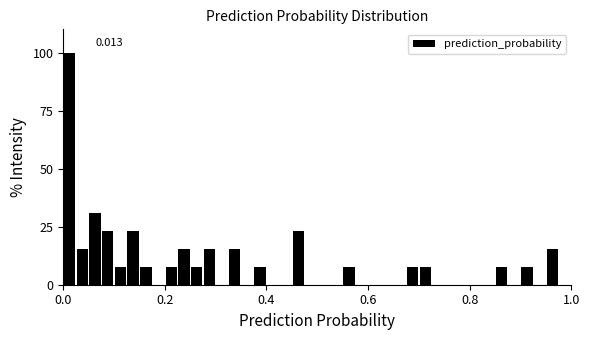

Around what value on the x-axis is the tallest bar? Give the approximate position of its centre, as read against the axis.

0.02